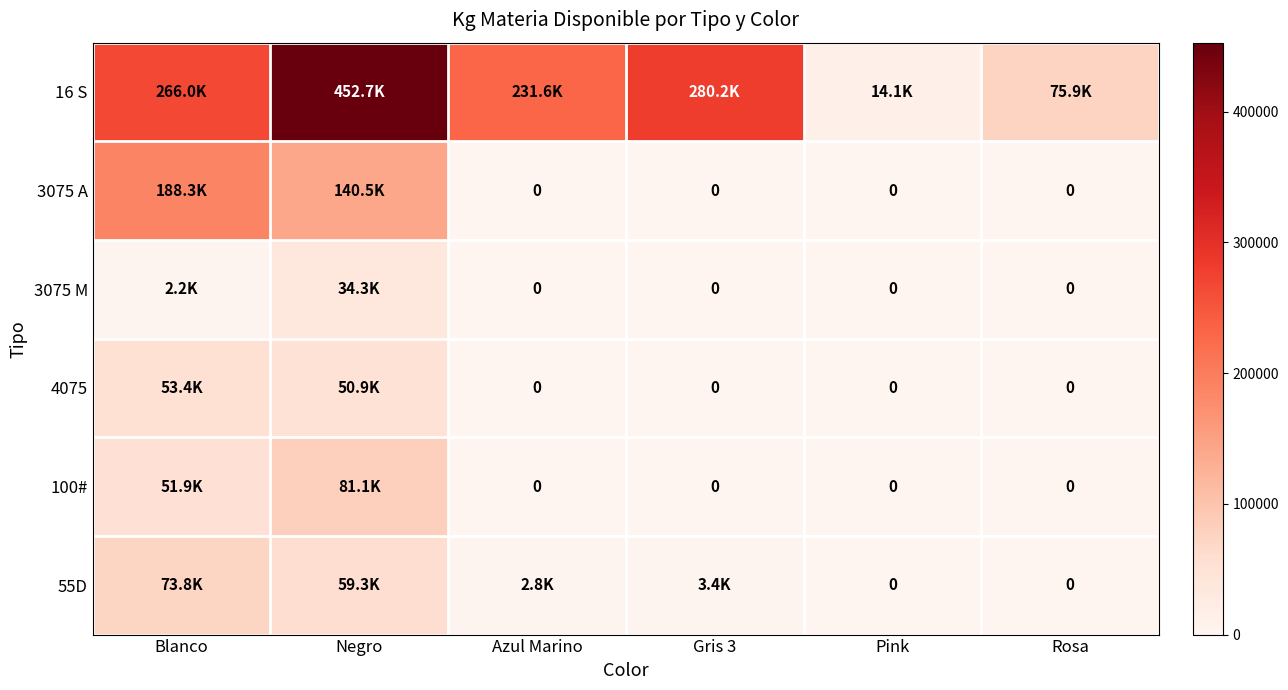

Which category has the lowest value across all series?

Azul Marino